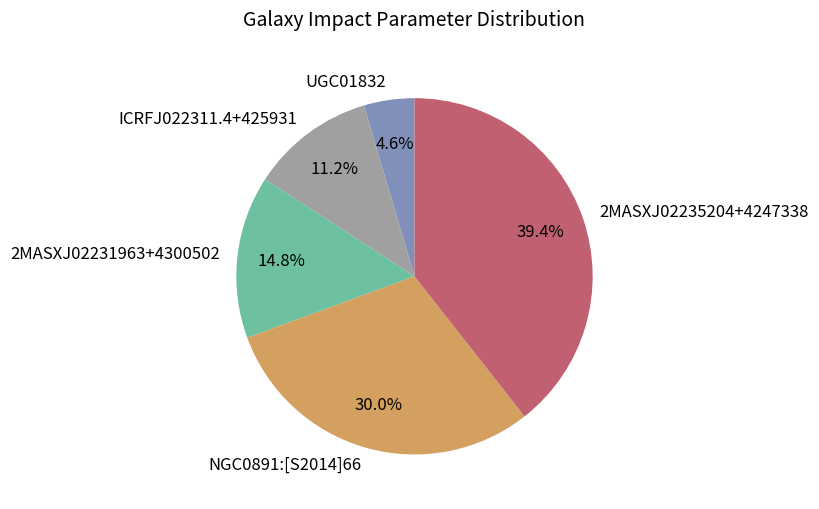

Rank the categories by value from highest to lowest.

2MASXJ02235204+4247338, NGC0891:[S2014]66, 2MASXJ02231963+4300502, ICRFJ022311.4+425931, UGC01832